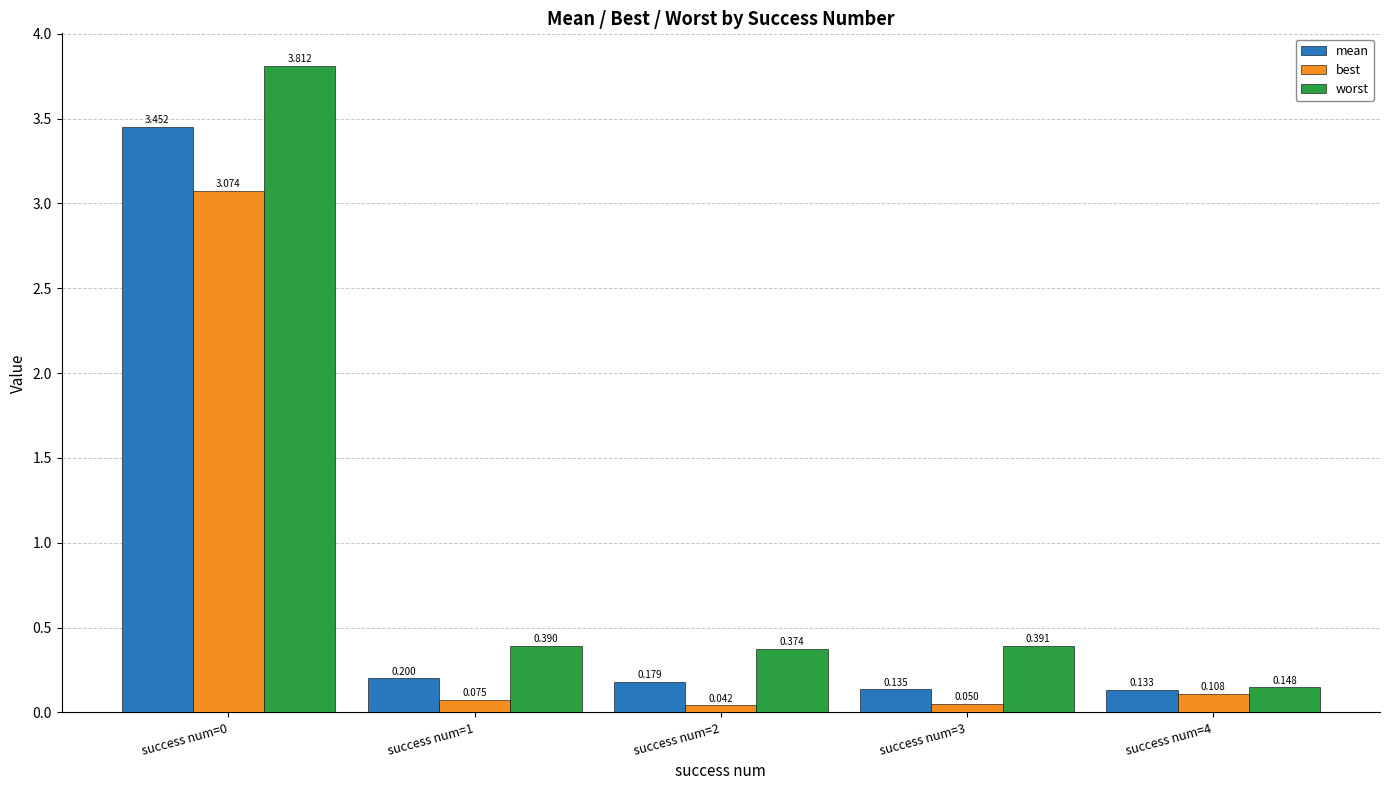

Which series has the largest total across all categories?

worst